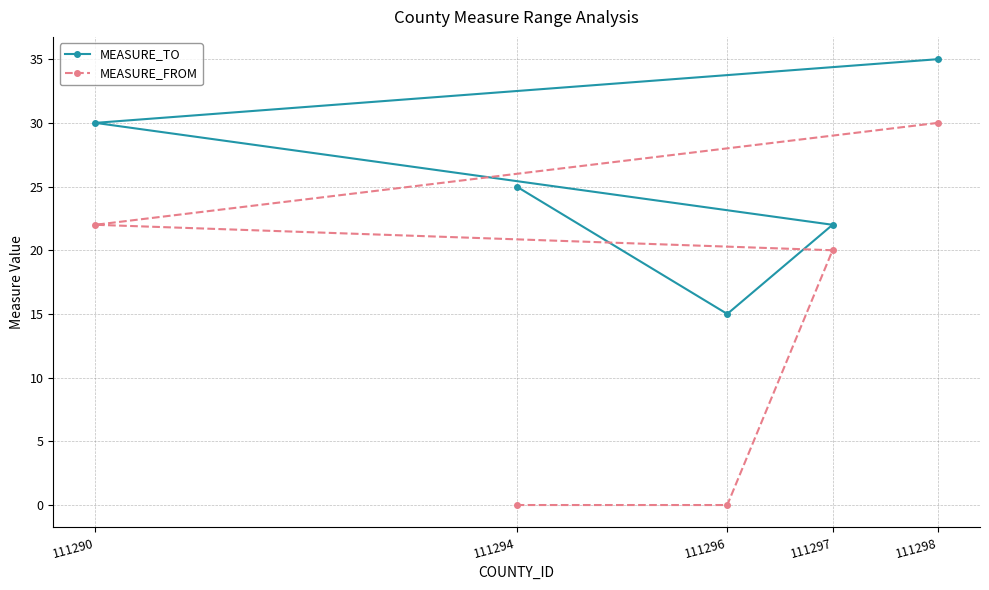

How many data points in MEASURE_TO are above 25?

2